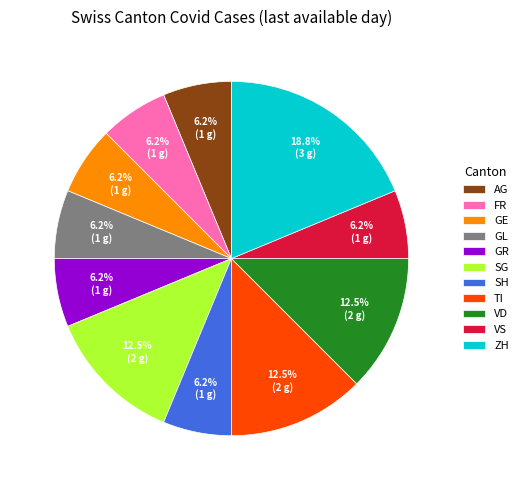

What percentage is the AG slice, to the nearest percent?

6%